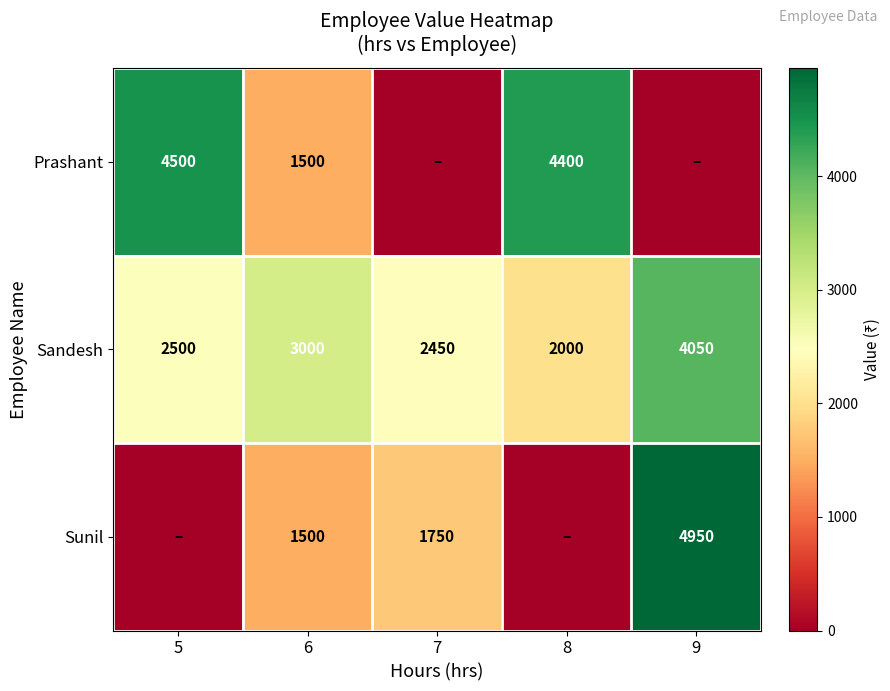

The Sandesh series shows 2000 at 8. True or false?

True